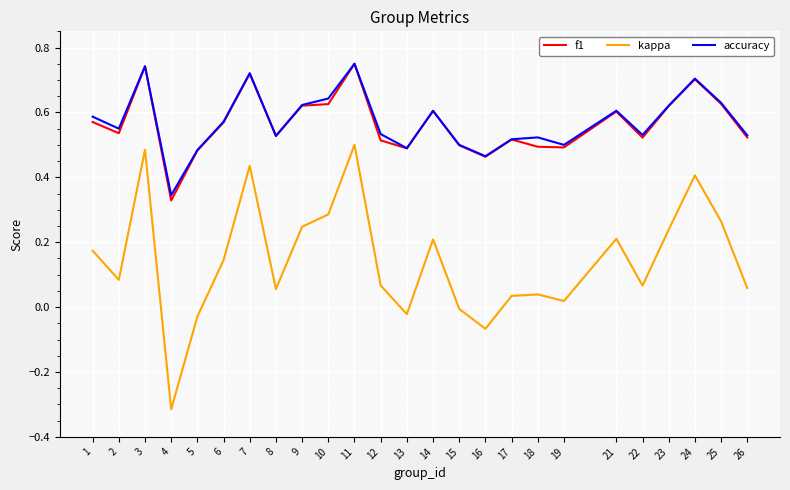

Which label corresponds to the smallest value in the chart?

4